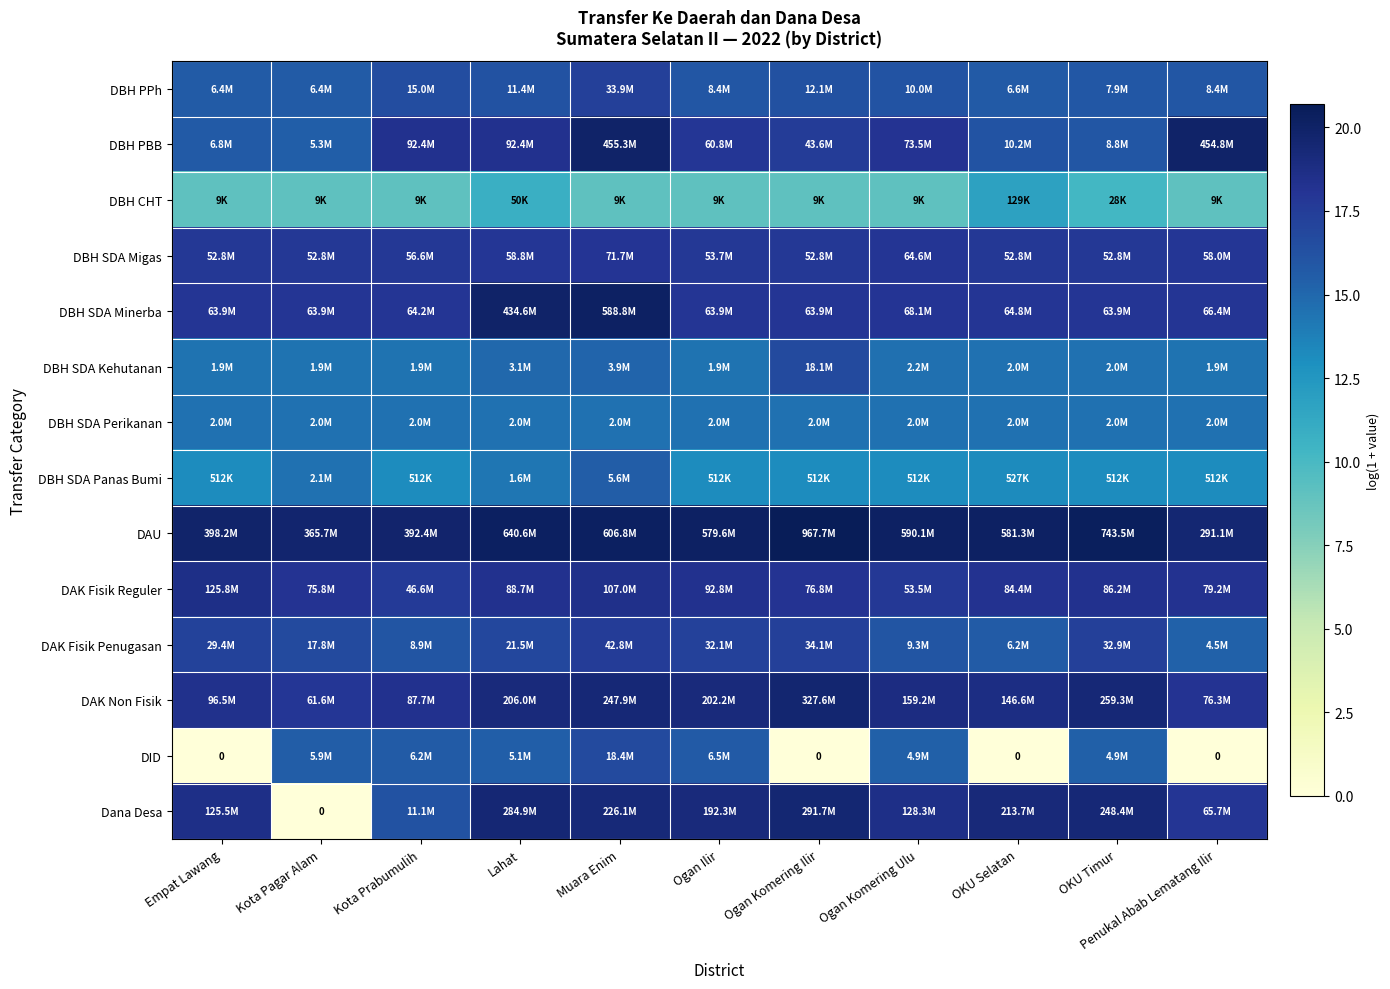

At which category is the sum across all series the highest?

Muara Enim